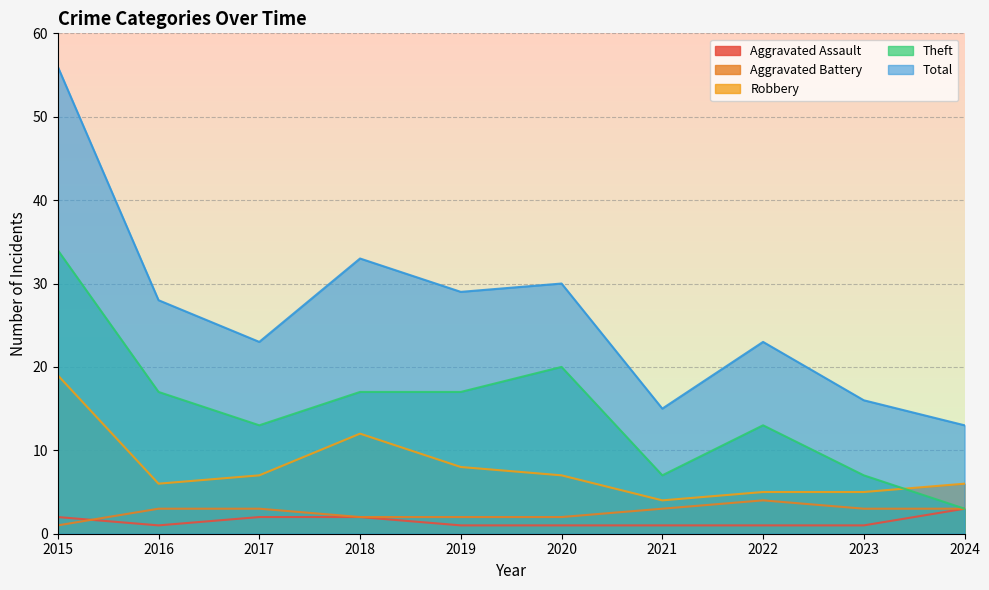

What is the maximum value for Robbery?

19